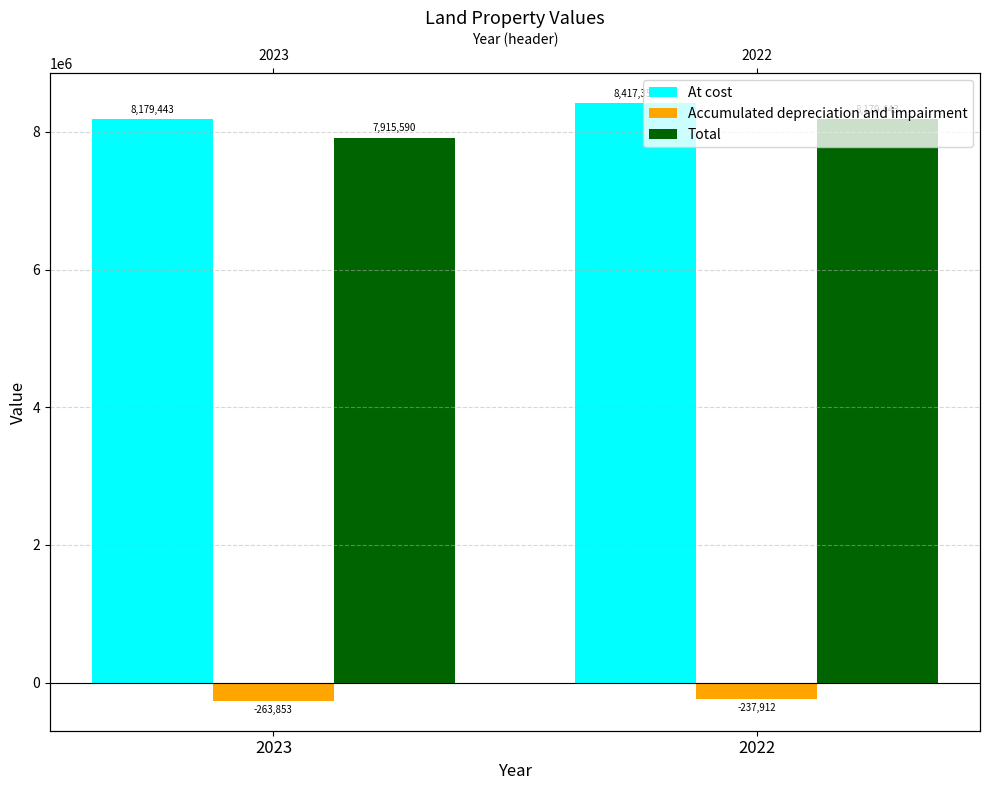

What is the average value of the At cost series?

8298399